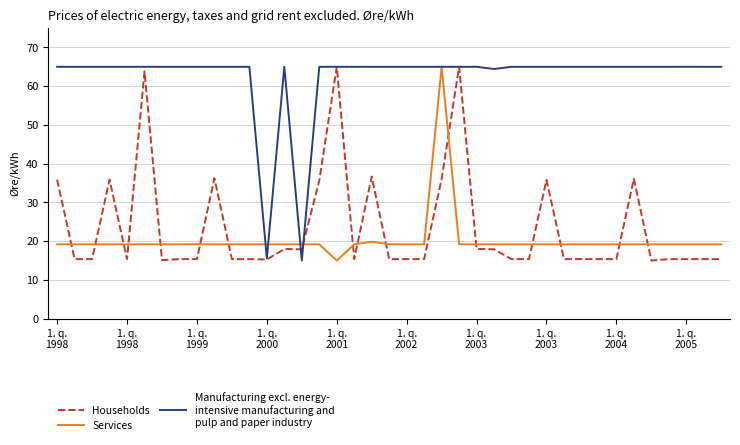

What is the smallest value displayed?

15.0